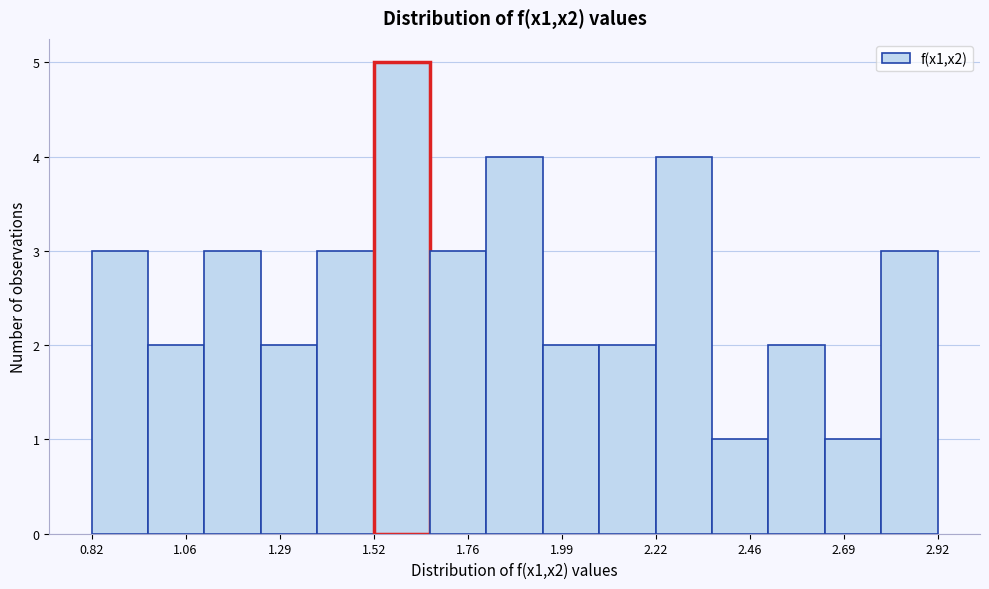

Read against the x-axis, roughly where is the centre of the tallest bar?

1.60